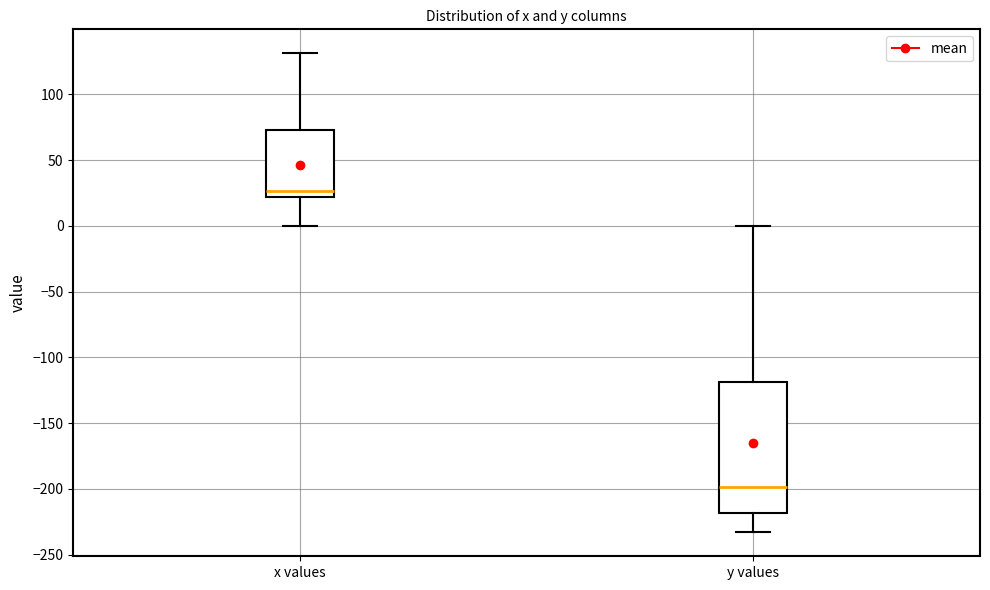

Reading left to right, read every box against the y-axis: the position of its median line, the range the box covers, and the ends of its whiskers. The values are not printed on the chart, so give them approximately, as read against the axis.

x values: median 25, box 20 to 75, whiskers 0 to 130
y values: median -200, box -220 to -120, whiskers -235 to 0